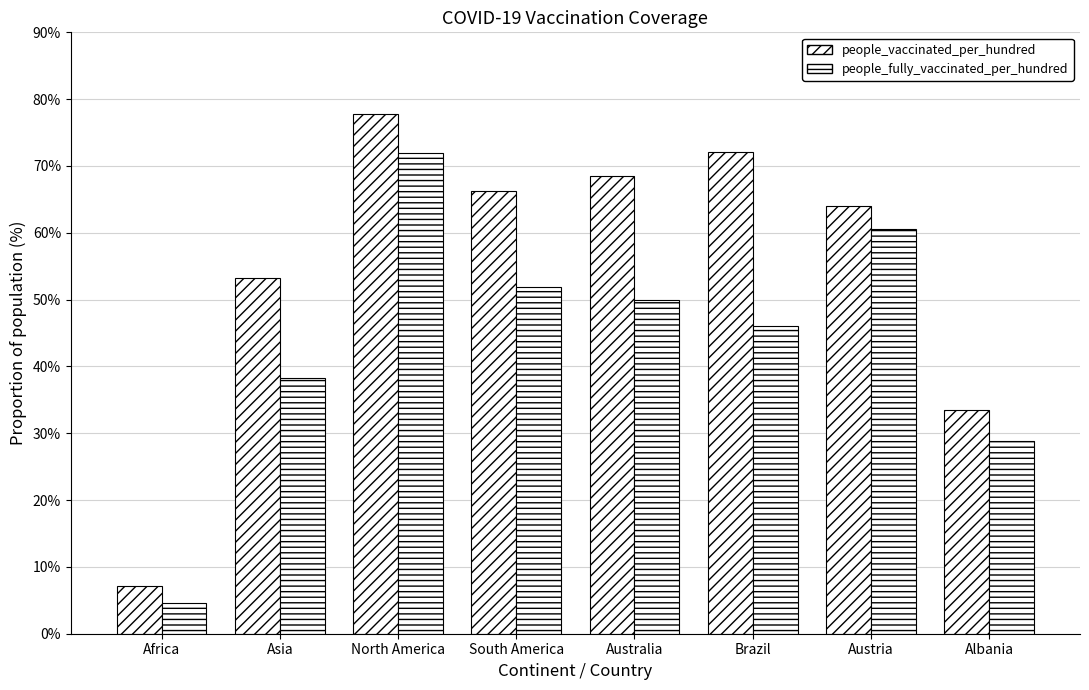

What is the minimum value for people_vaccinated_per_hundred?

7.1